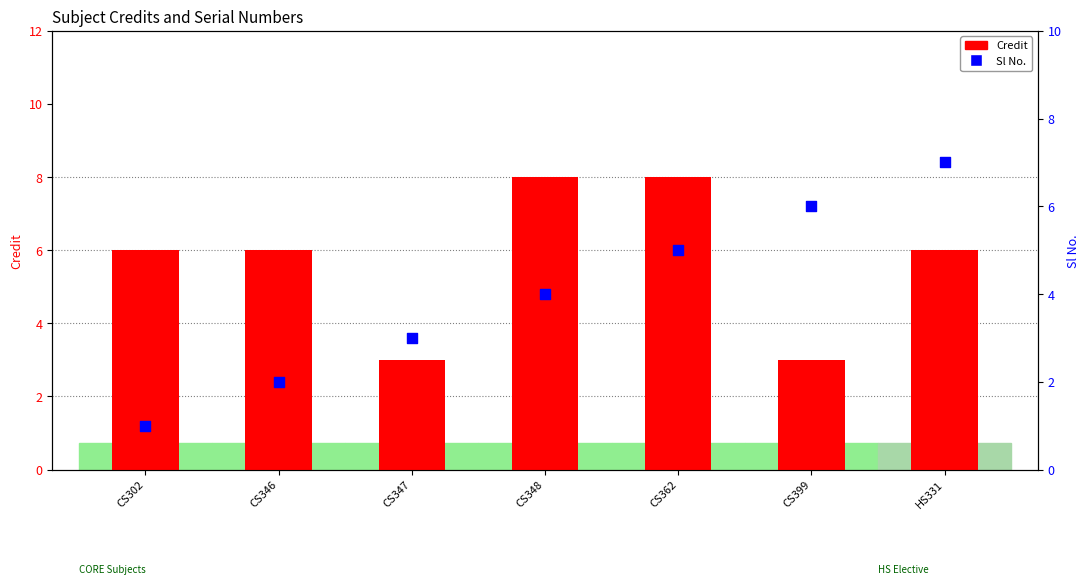

Is the value of Sl No. at CS362 greater than the value of Credit at CS399?

Yes